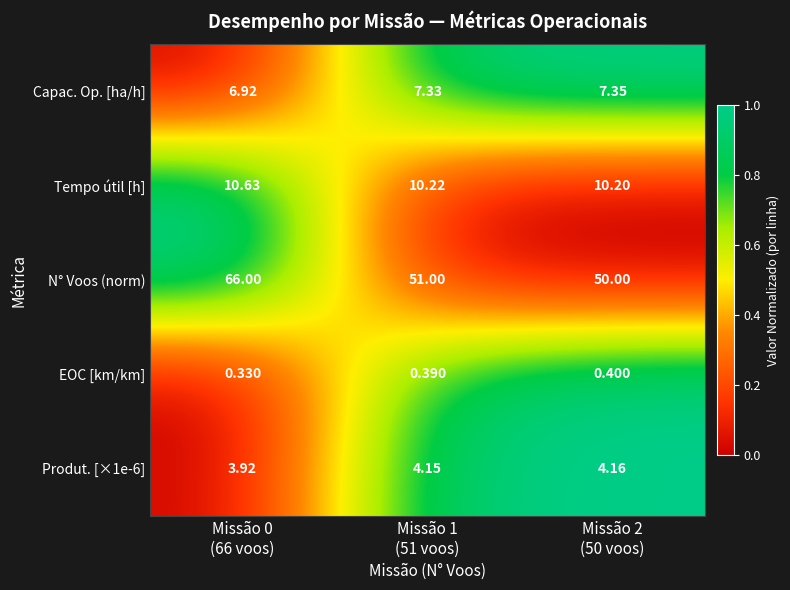

Which series has the largest range (max minus min)?

N° Voos (norm)